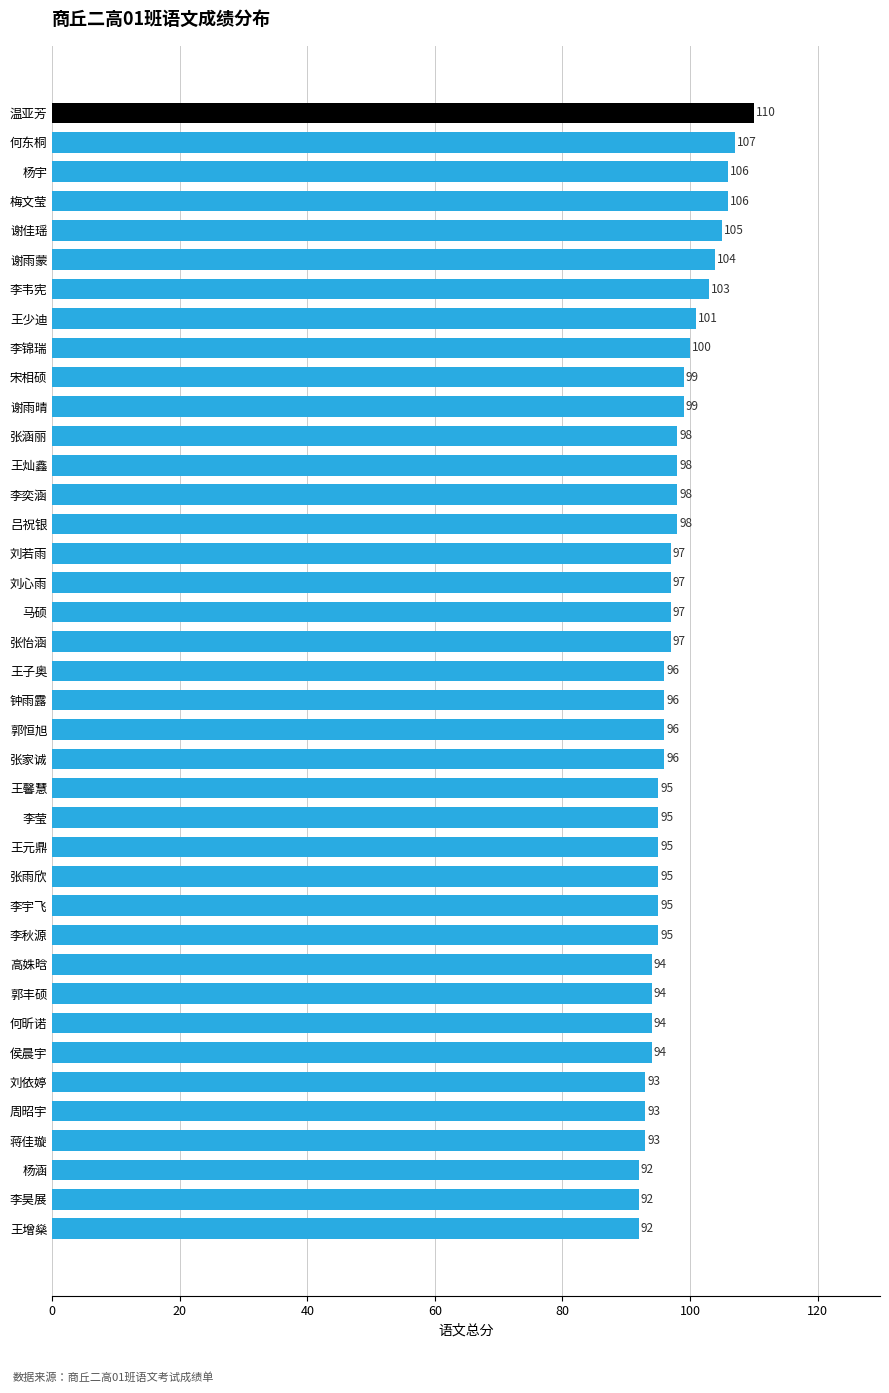

What is the sum of all values?

3805